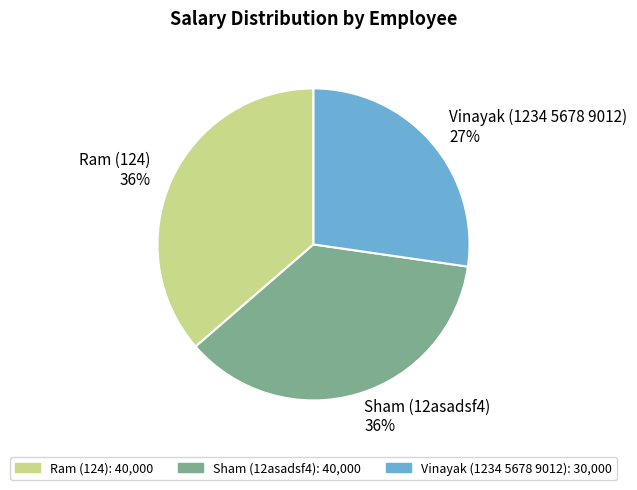

Do Ram (124) and Vinayak (1234 5678 9012) together represent more than half of the pie?

Yes